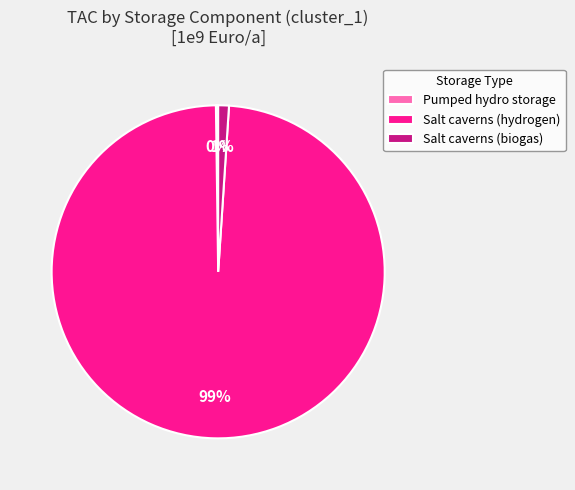

Is Salt caverns (biogas) the majority of the pie?

No